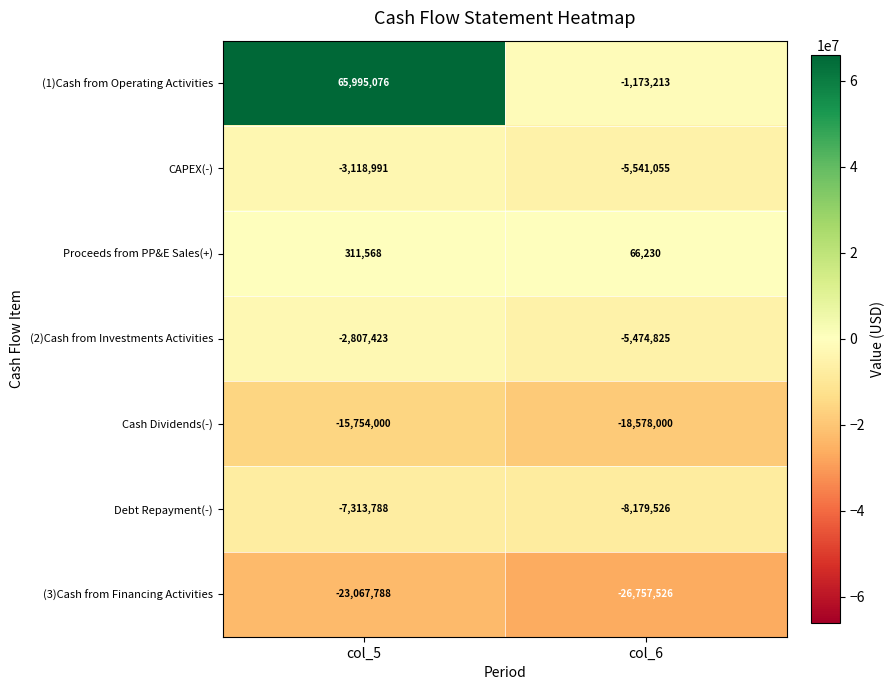

Which series has the largest range (max minus min)?

(1)Cash from Operating Activities